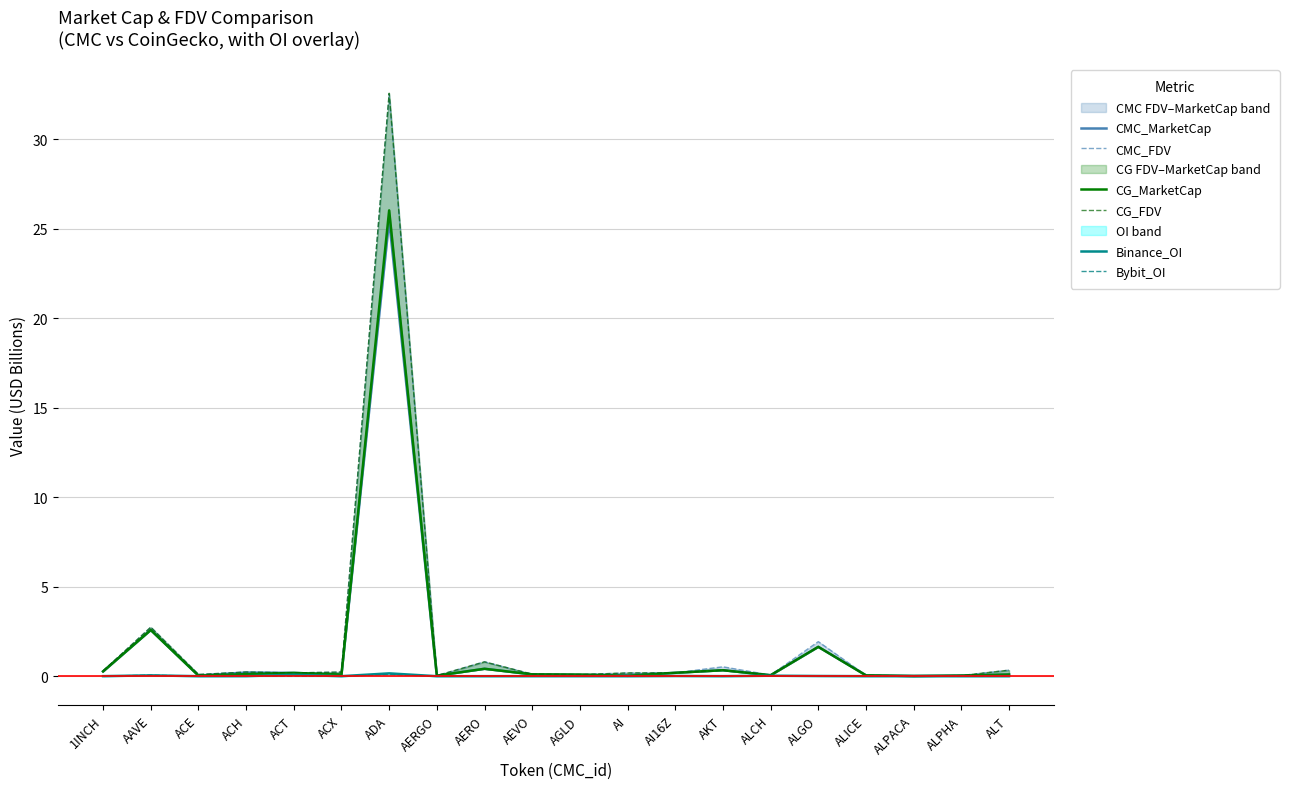

Which category has the lowest value across all series?

ACX